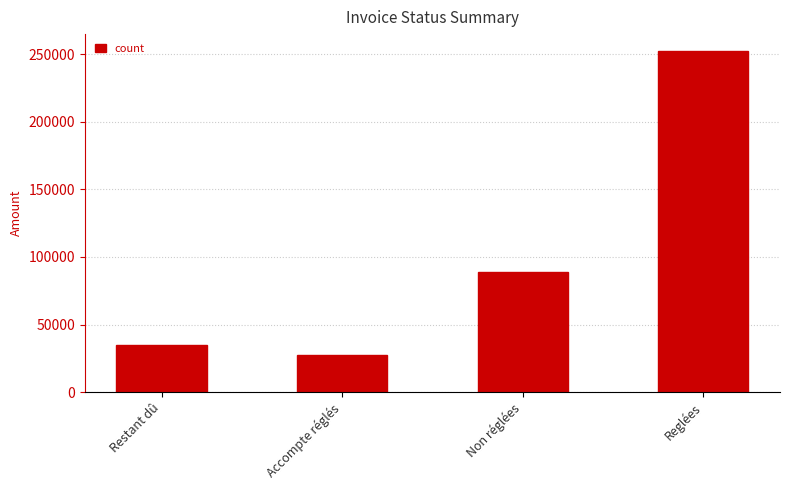

Count the number of categories in the chart.

4